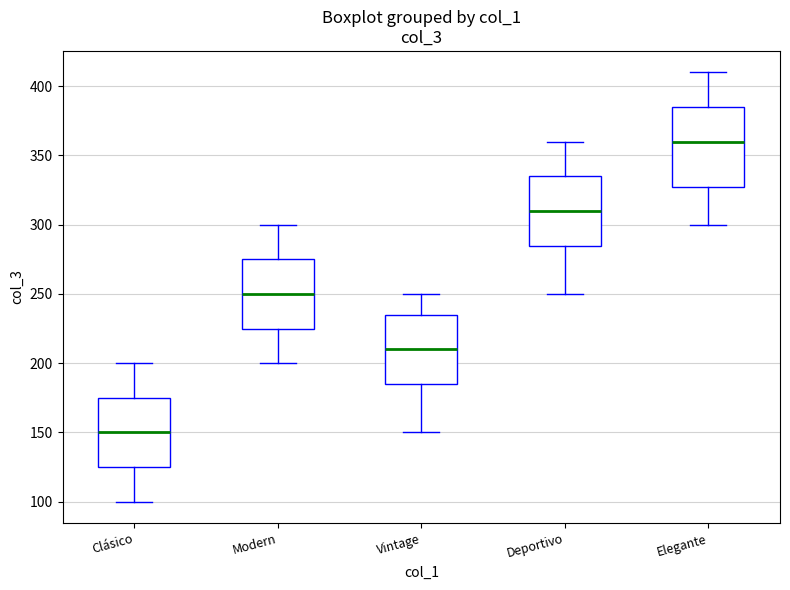

Where does the lower whisker of the box for Elegante end on the y-axis? The values are not printed on the chart, so give them approximately, as read against the axis.

300